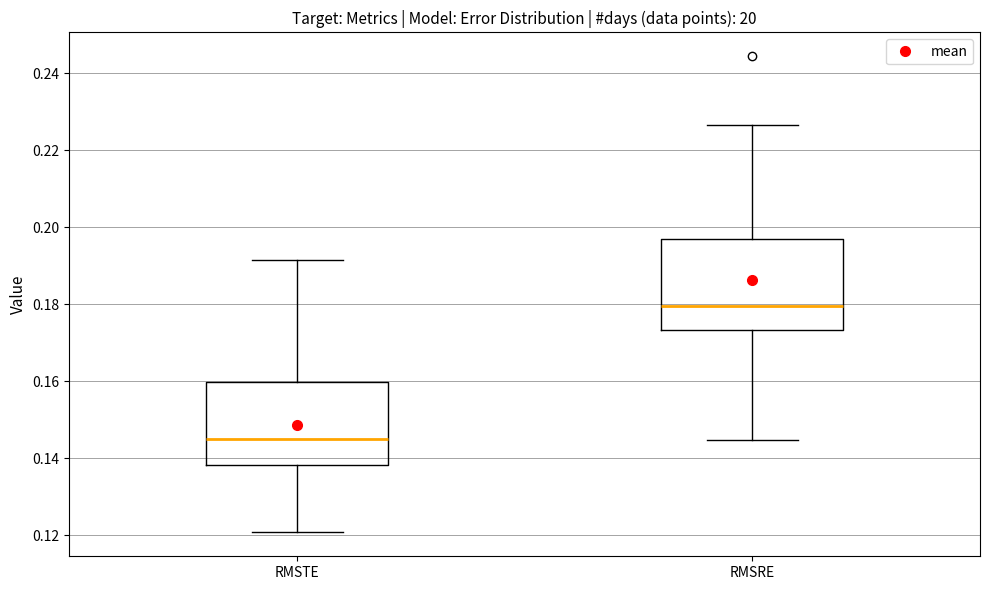

Reading left to right, read every box against the y-axis: the position of its median line, the range the box covers, and the ends of its whiskers. The values are not printed on the chart, so give them approximately, as read against the axis.

RMSTE: median 0.146, box 0.138 to 0.160, whiskers 0.120 to 0.192
RMSRE: median 0.180, box 0.174 to 0.196, whiskers 0.144 to 0.226